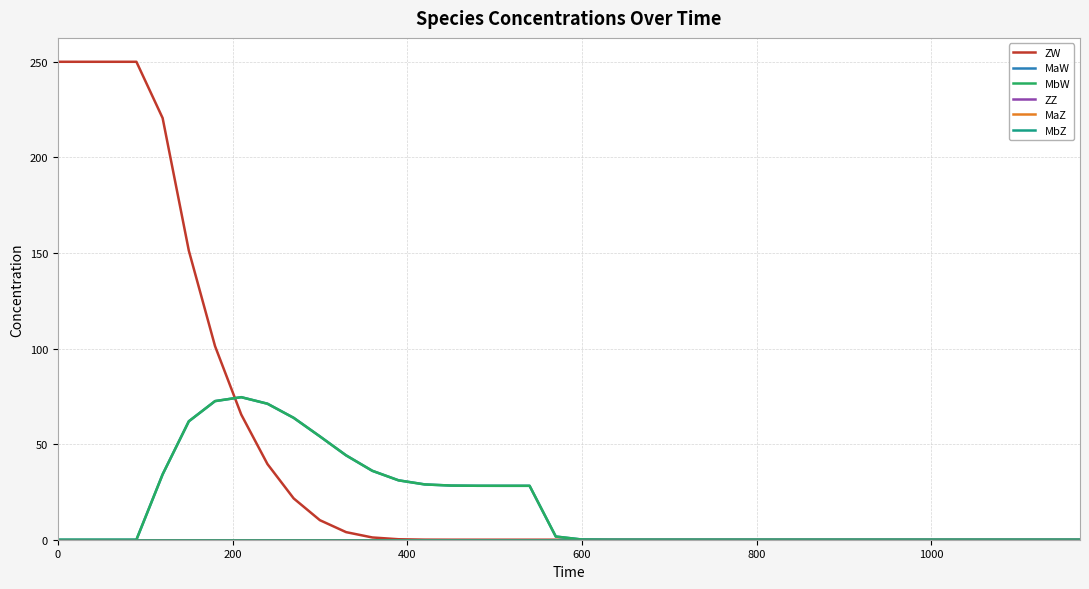

Which series has the widest spread of values?

ZW